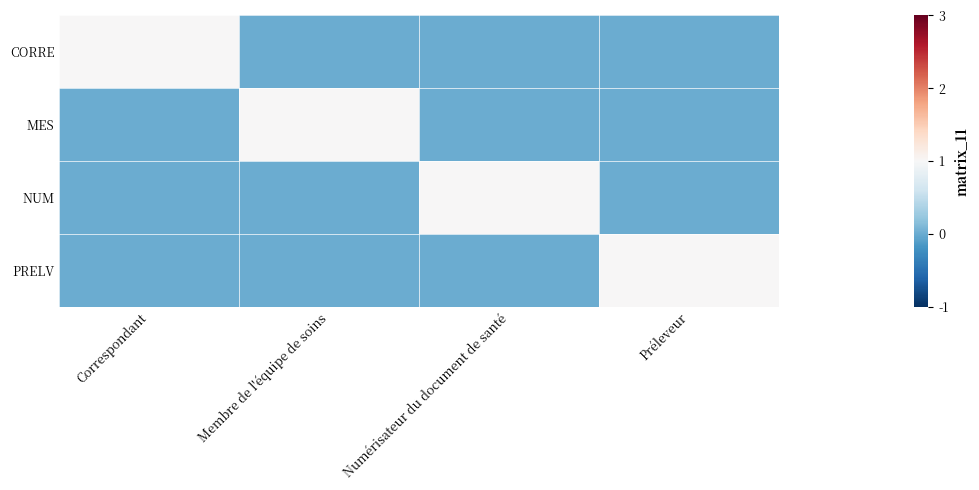

Reading left to right, what are all the values shown in this chart?

CORRE: Correspondant=1	Membre de l'équipe de soins=0	Numérisateur du document de santé=0	Préleveur=0
MES: Correspondant=0	Membre de l'équipe de soins=1	Numérisateur du document de santé=0	Préleveur=0
NUM: Correspondant=0	Membre de l'équipe de soins=0	Numérisateur du document de santé=1	Préleveur=0
PRELV: Correspondant=0	Membre de l'équipe de soins=0	Numérisateur du document de santé=0	Préleveur=1